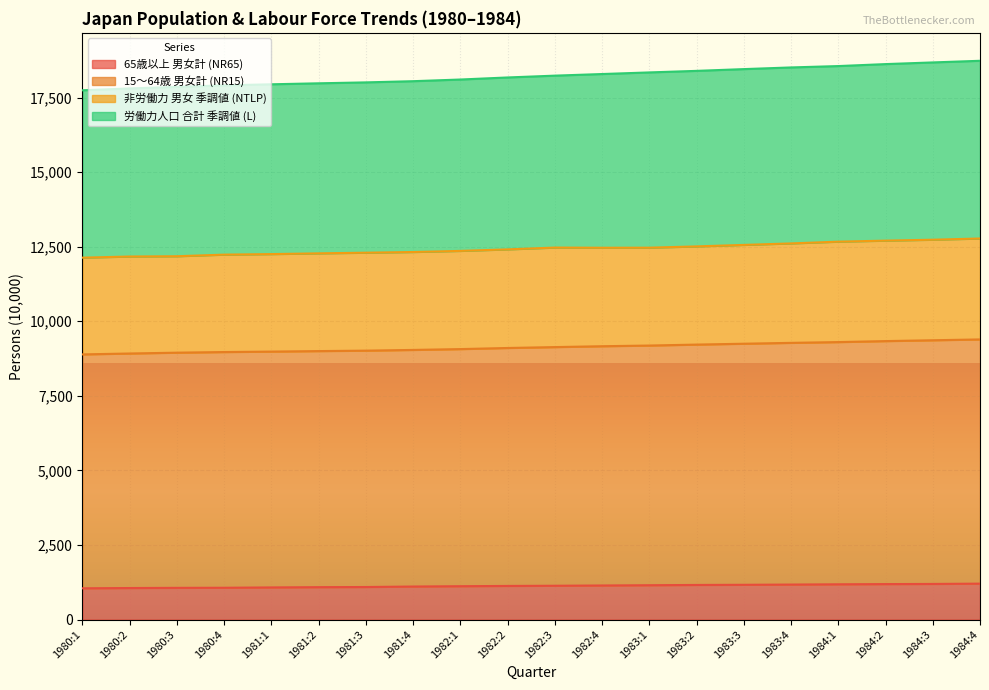

True or false: 65歳以上 男女計 (NR65) has more than 2 points higher than both neighbors.

False